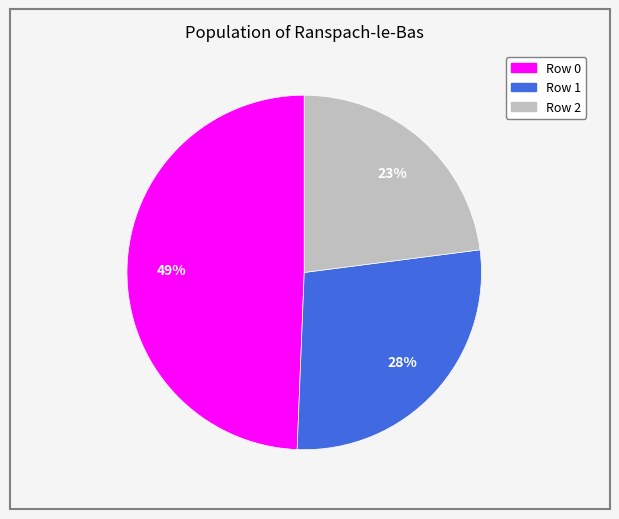

True or false: Row 0 accounts for 49% of the total.

True